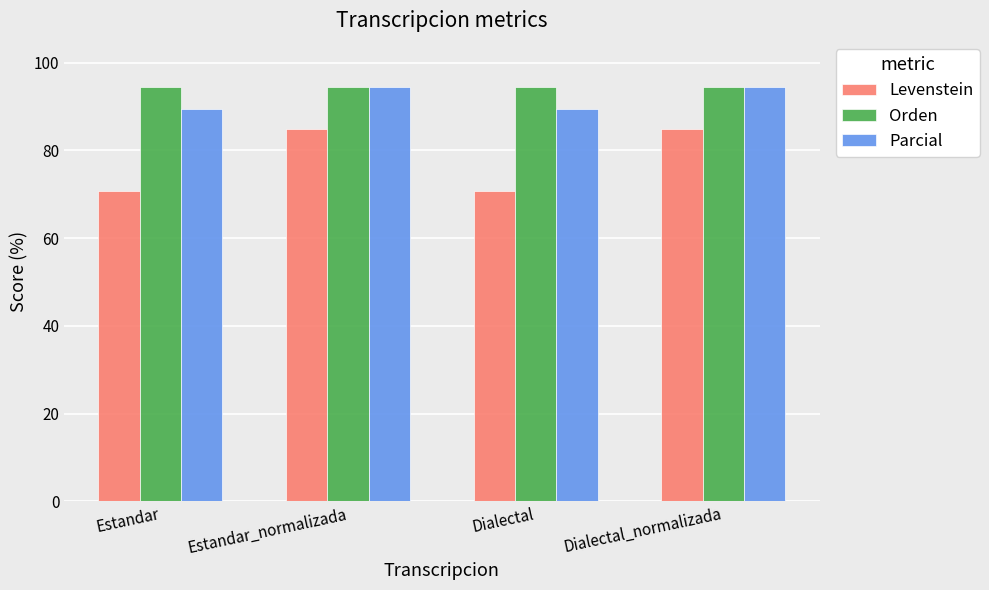

Reading left to right, list all the values displayed in this chart.

Levenstein: Estandar=70.8	Estandar_normalizada=85.0	Dialectal=70.8	Dialectal_normalizada=85.0
Orden: Estandar=94.4	Estandar_normalizada=94.4	Dialectal=94.4	Dialectal_normalizada=94.4
Parcial: Estandar=89.5	Estandar_normalizada=94.4	Dialectal=89.5	Dialectal_normalizada=94.4